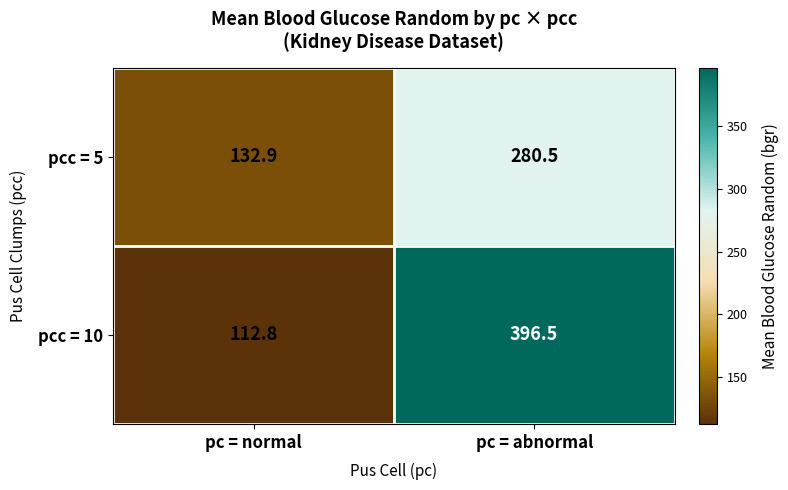

How many distinct data groups are displayed?

2